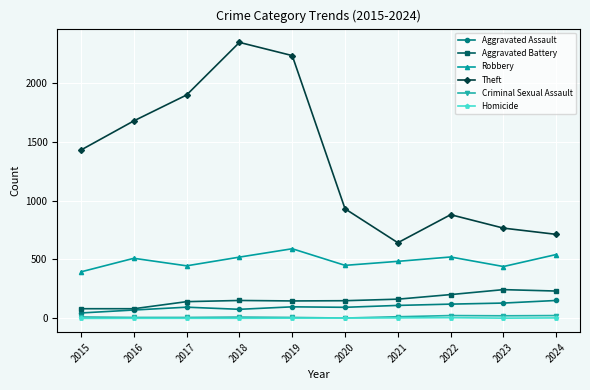

At which category does Robbery reach its first local peak?

2016